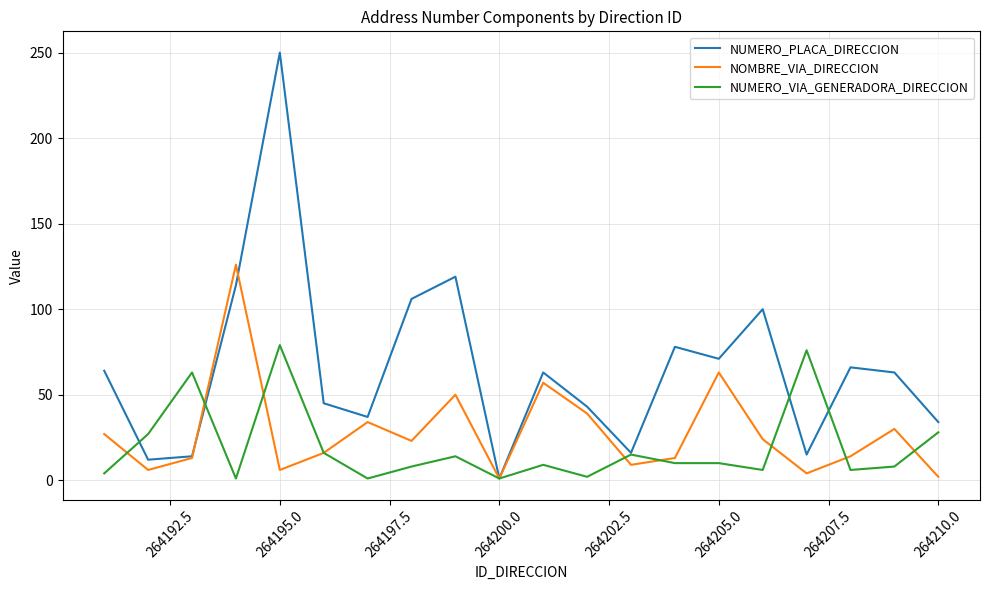

What is the average value of the NUMERO_PLACA_DIRECCION series?

66